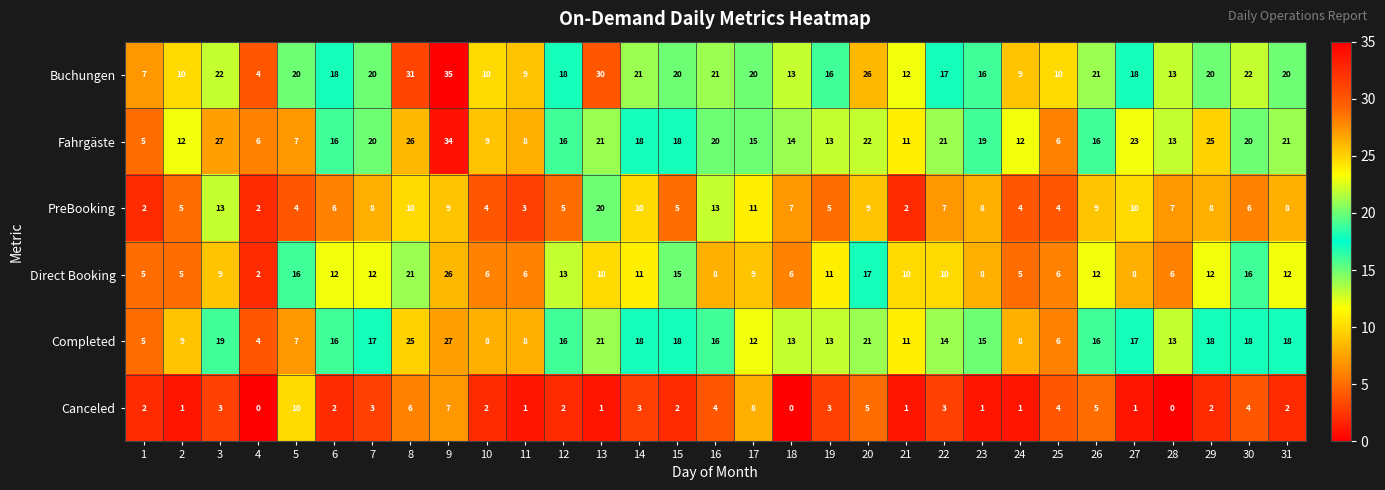

Where is Completed nearest to the value 15?

23